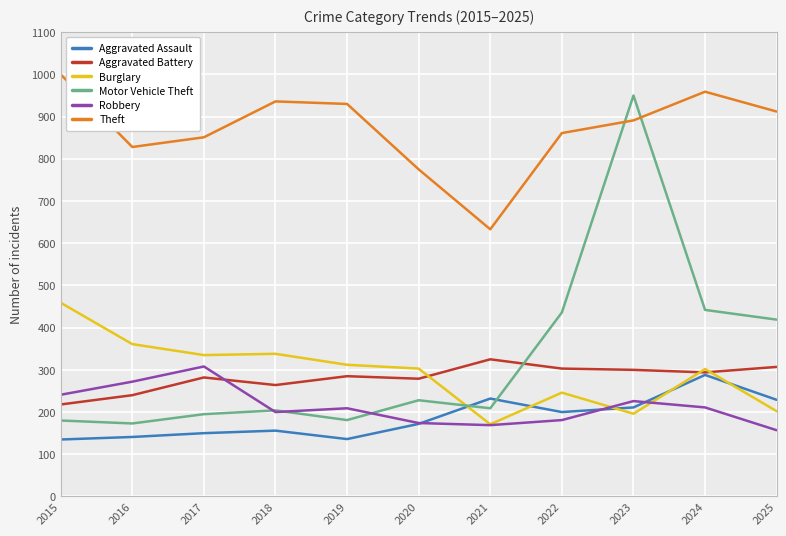

What is the difference between the highest and lowest values at 2025?

755